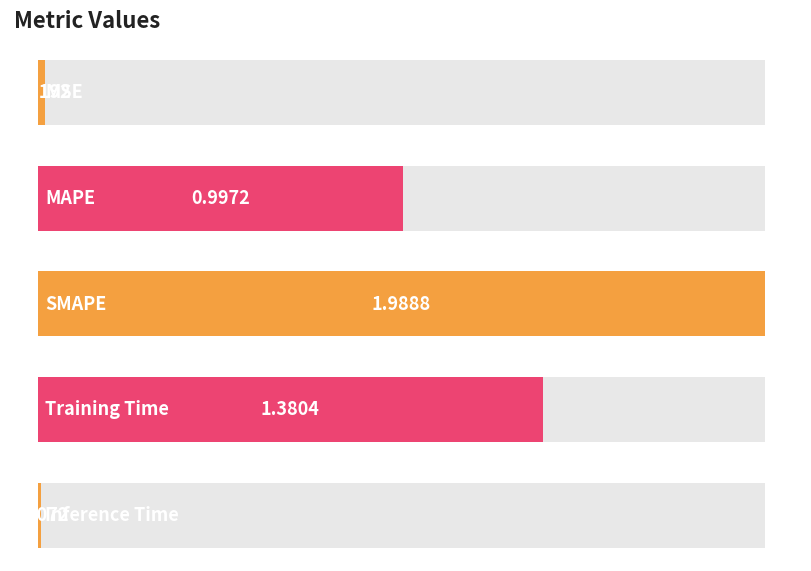

What is the change in value from MSE to MAPE?

+1.0